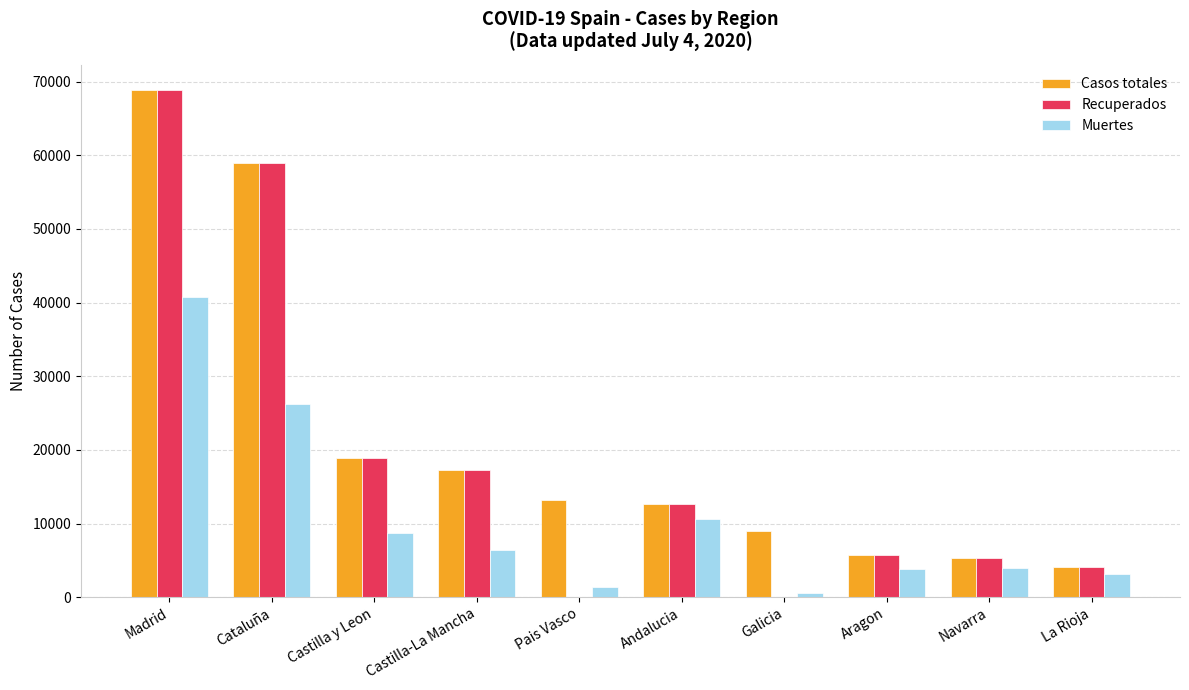

At which label is Casos totales closest to 36451?

Castilla y Leon